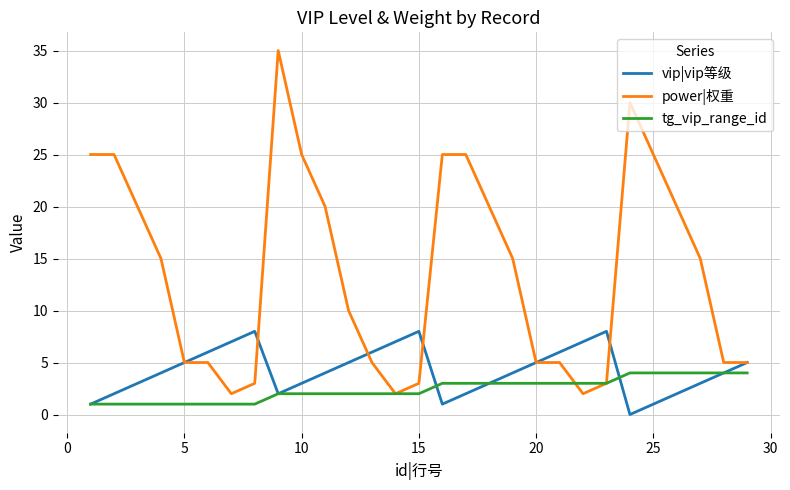

What is the greatest value displayed?

35